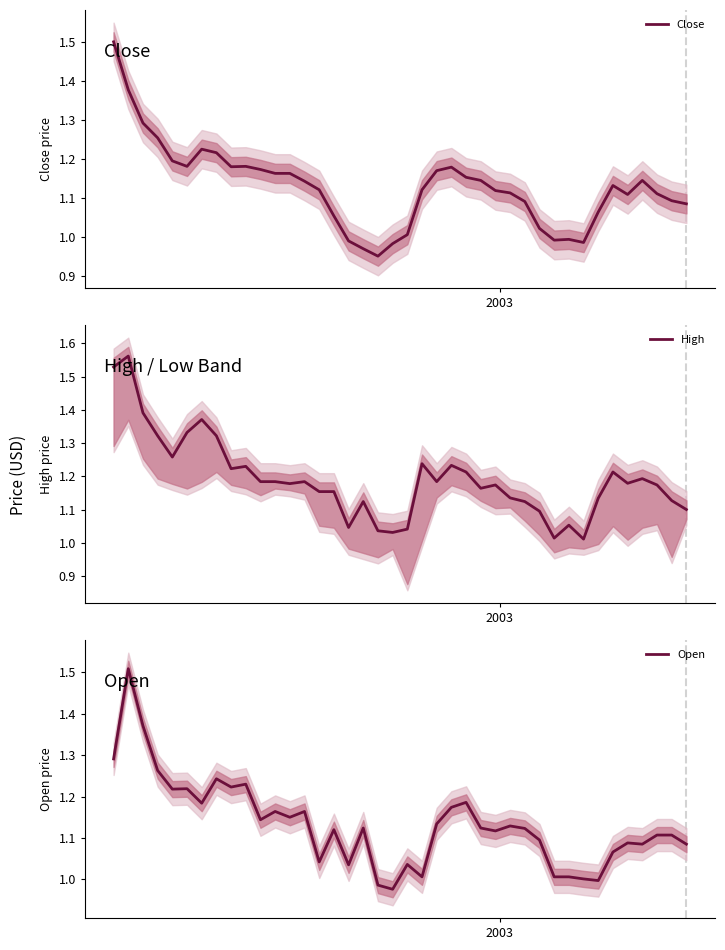

What is the highest value of the Close series?

1.5